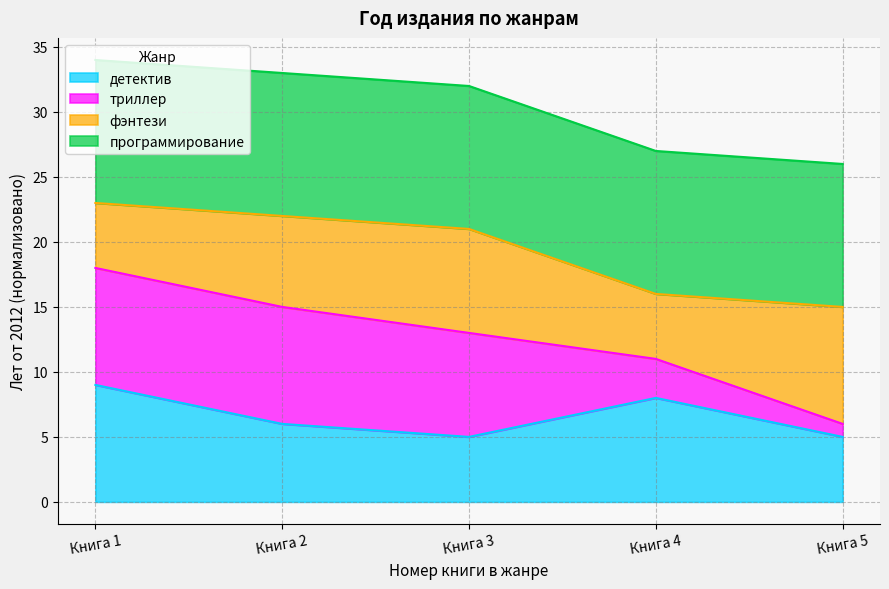

Which category has the lowest value in the триллер series?

Книга 5